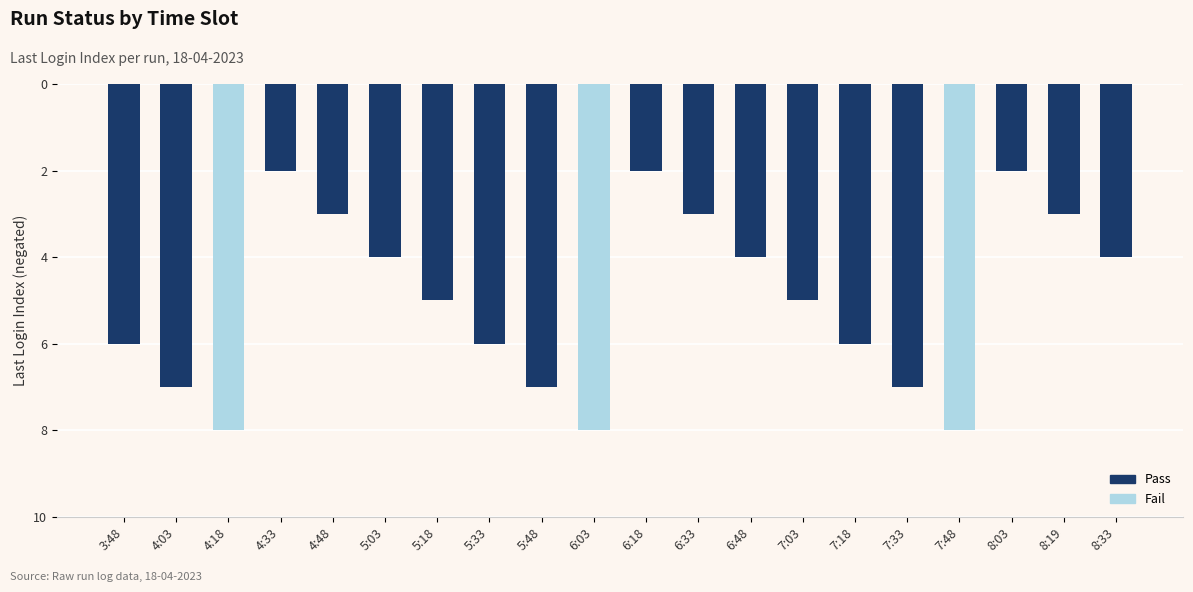

Rank the categories by value from lowest to highest.

4:33, 6:18, 8:03, 4:48, 6:33, 8:19, 5:03, 6:48, 8:33, 5:18, 7:03, 3:48, 5:33, 7:18, 4:03, 5:48, 7:33, 4:18, 6:03, 7:48